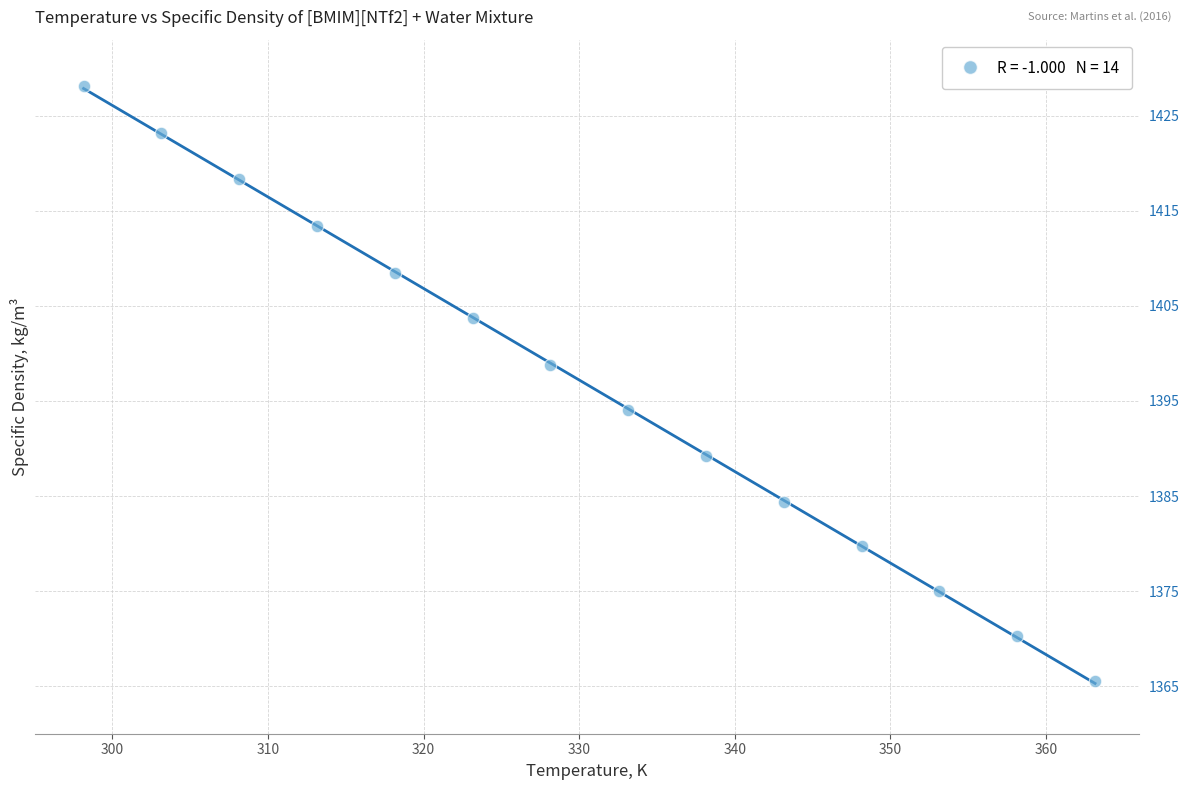

What Y value in the scatter plot is closest to 1396?

1394.0